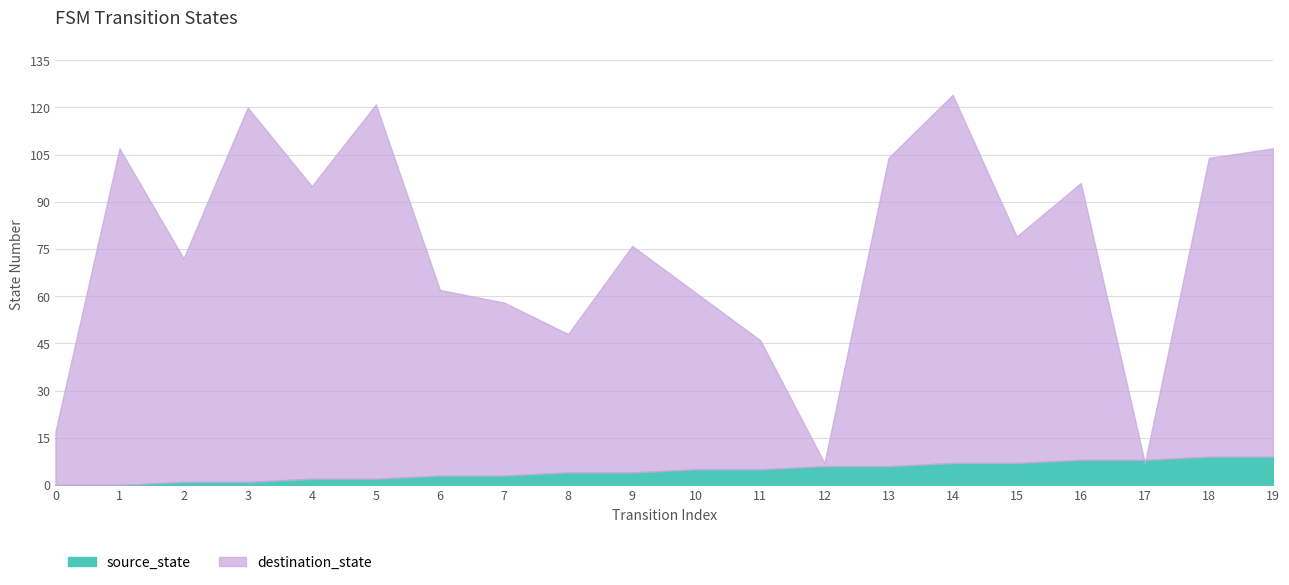

The value of source_state at 14 is 7. True or false?

True